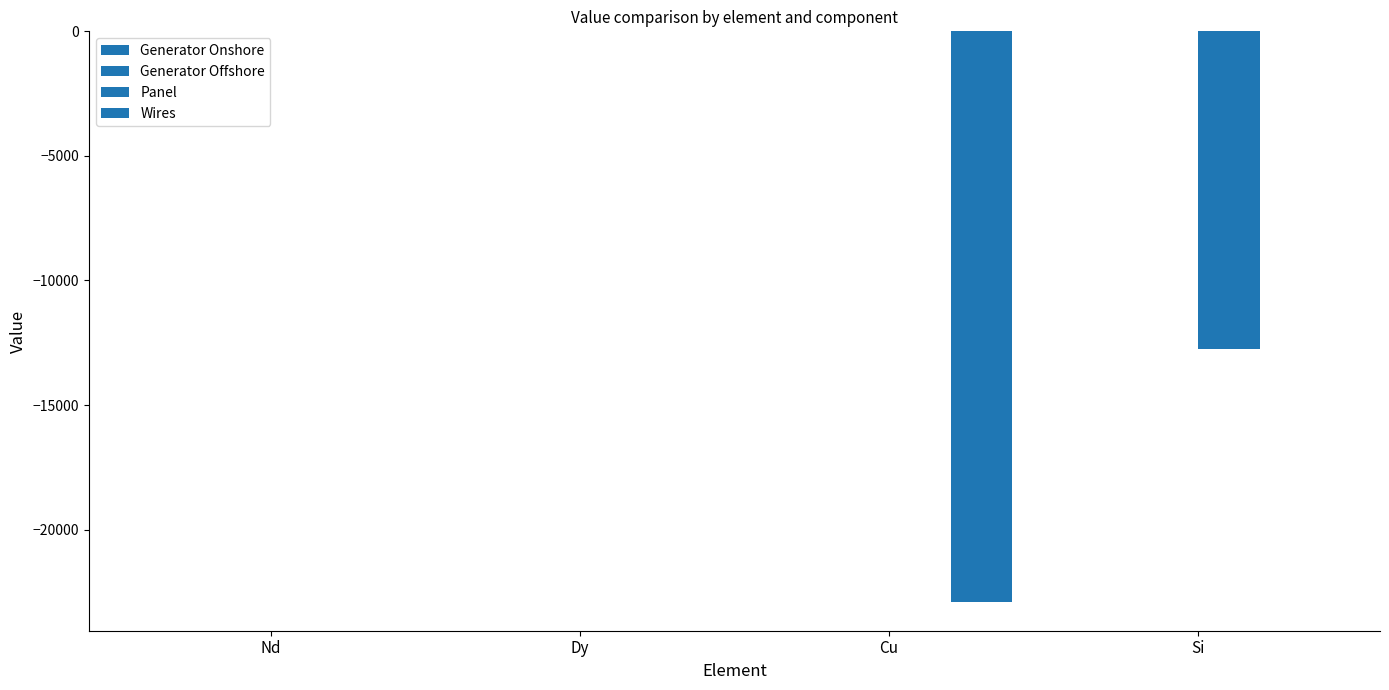

Does the chart contain stacked bars?

No